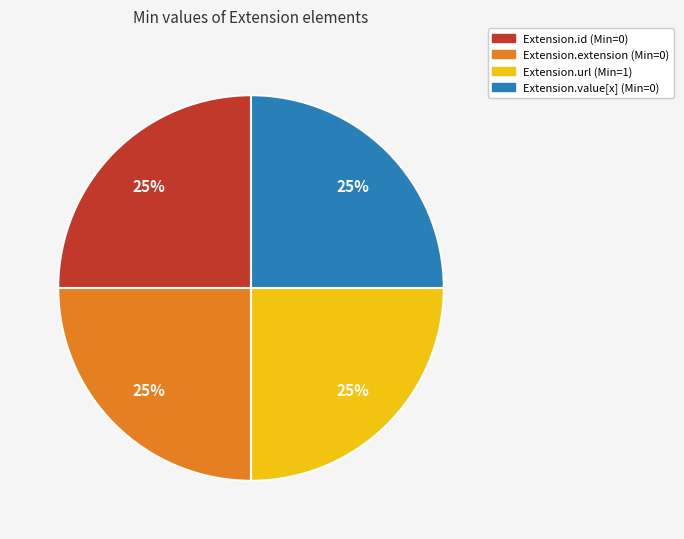

To the nearest percent, what portion does Extension.url (Min=1) represent?

25%